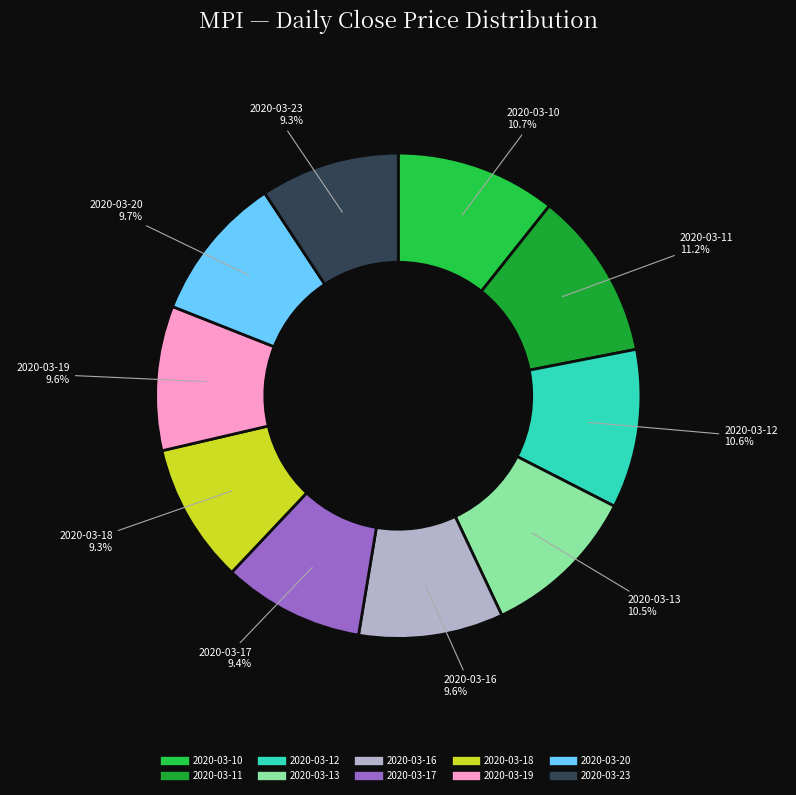

How many segments does this pie chart have?

10